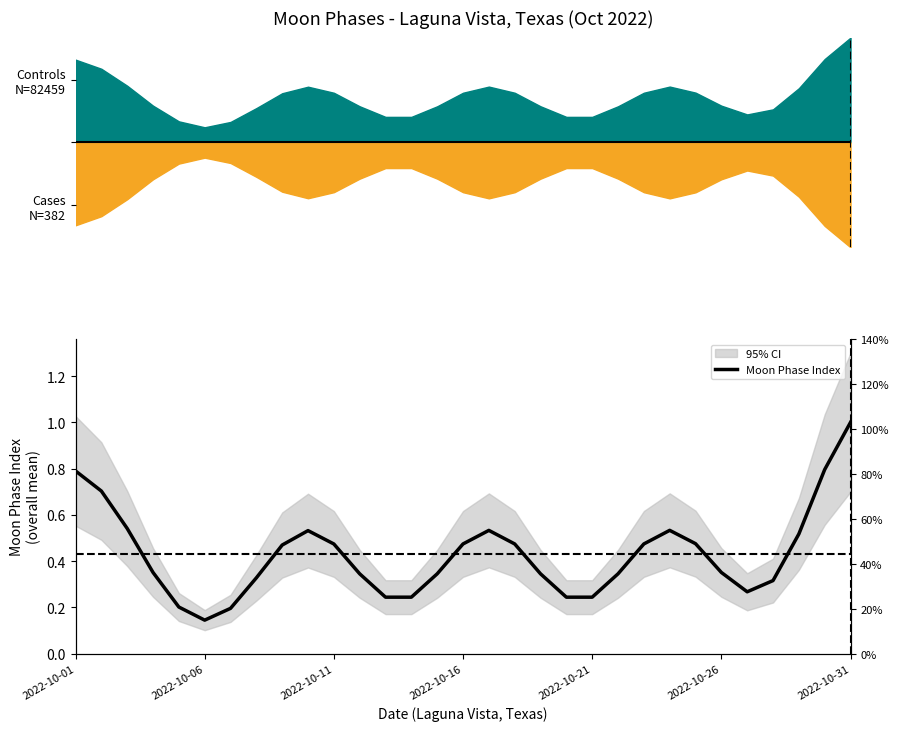

What is the approximate value at 27?

0.3